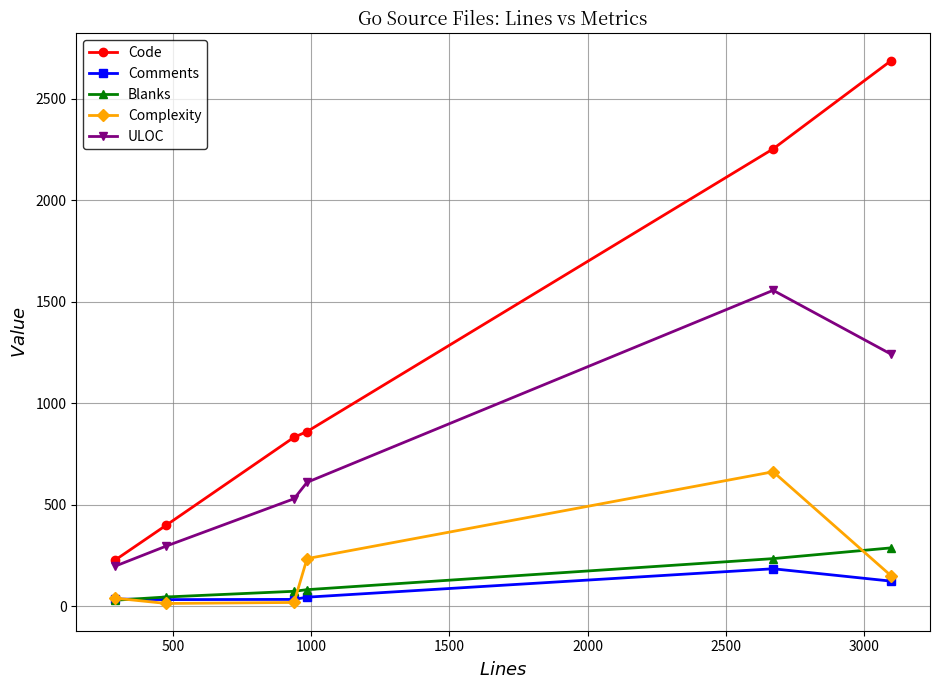

What is the highest value of the Code series?

2688